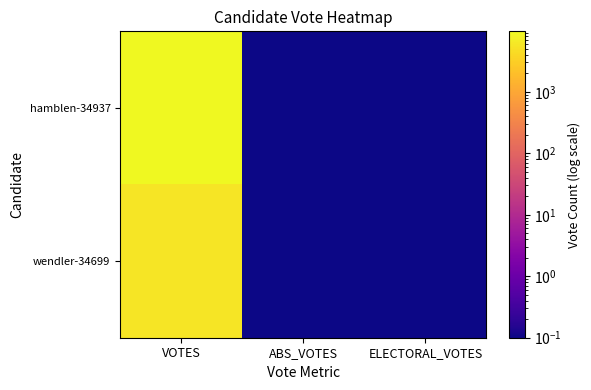

Reading left to right, transcribe all the data shown in this chart.

hamblen-34937: VOTES=9639.0	ABS_VOTES=0.1	ELECTORAL_VOTES=0.1
wendler-34699: VOTES=5788.0	ABS_VOTES=0.1	ELECTORAL_VOTES=0.1